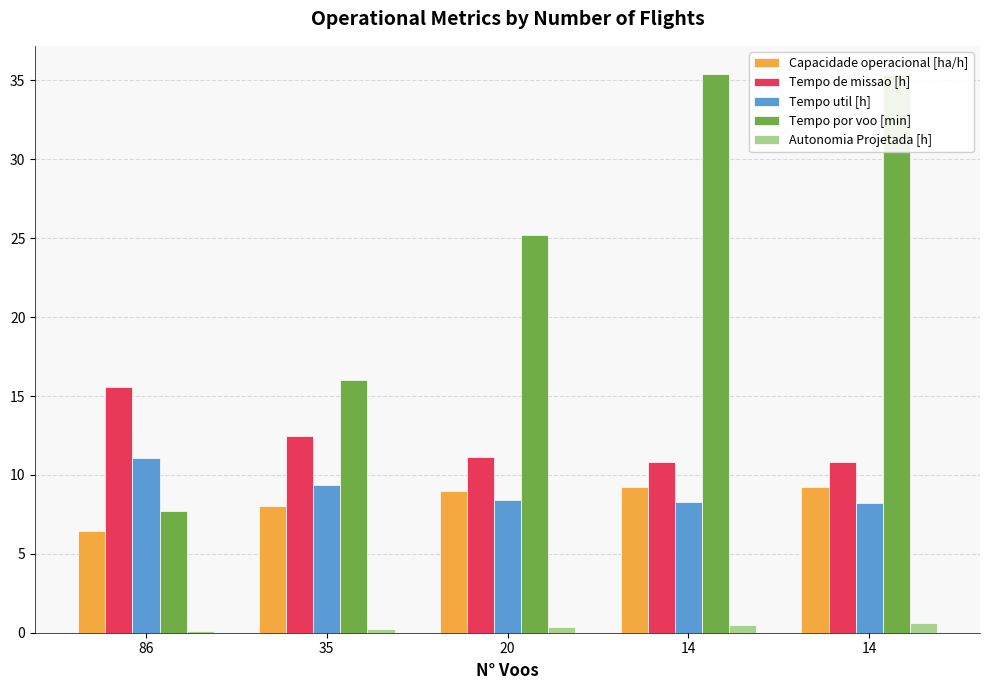

Is the value of Tempo util [h] at 35 greater than the value of Tempo de missao [h] at 35?

No